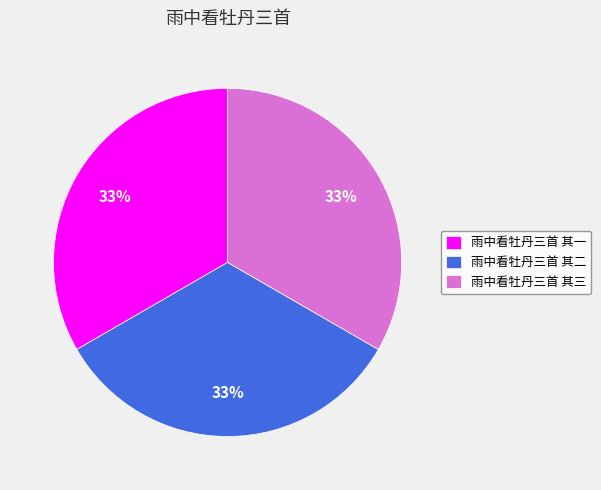

To the nearest percent, what is the average slice percentage?

33%